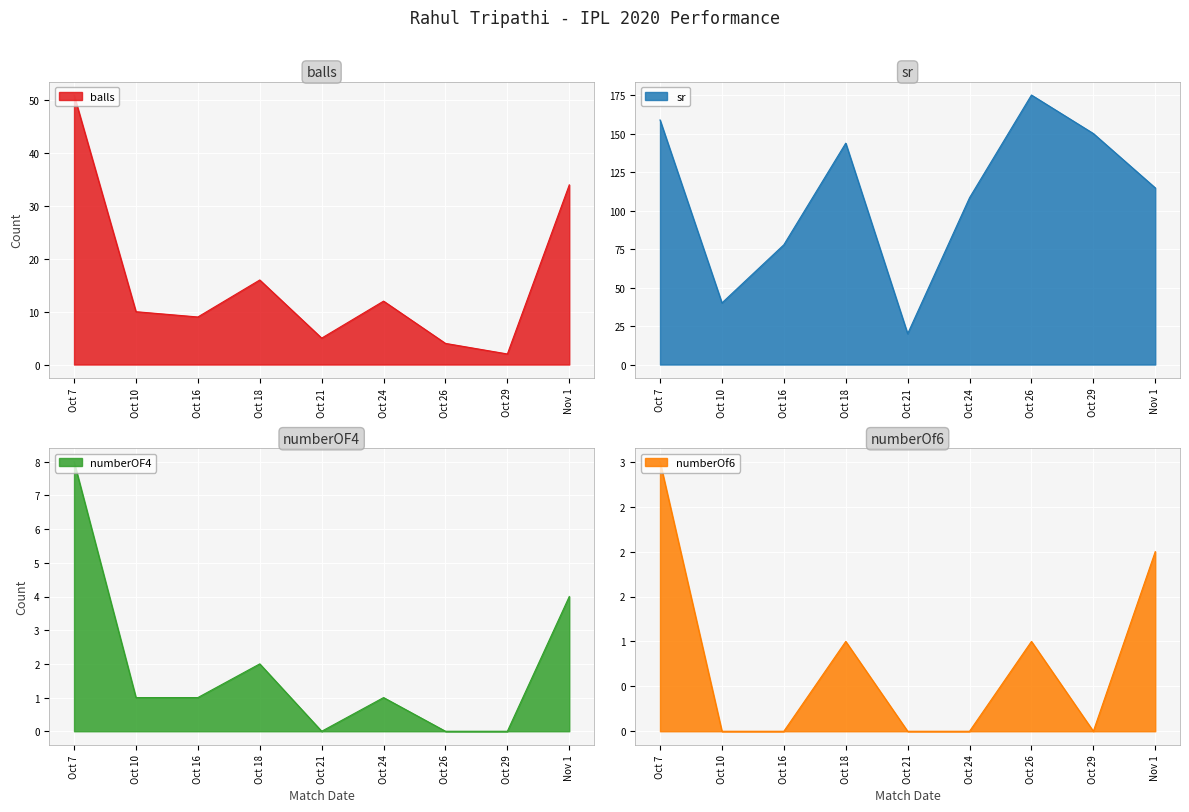

What is the difference between the sr values at Oct 24 and Nov 1?

6.4